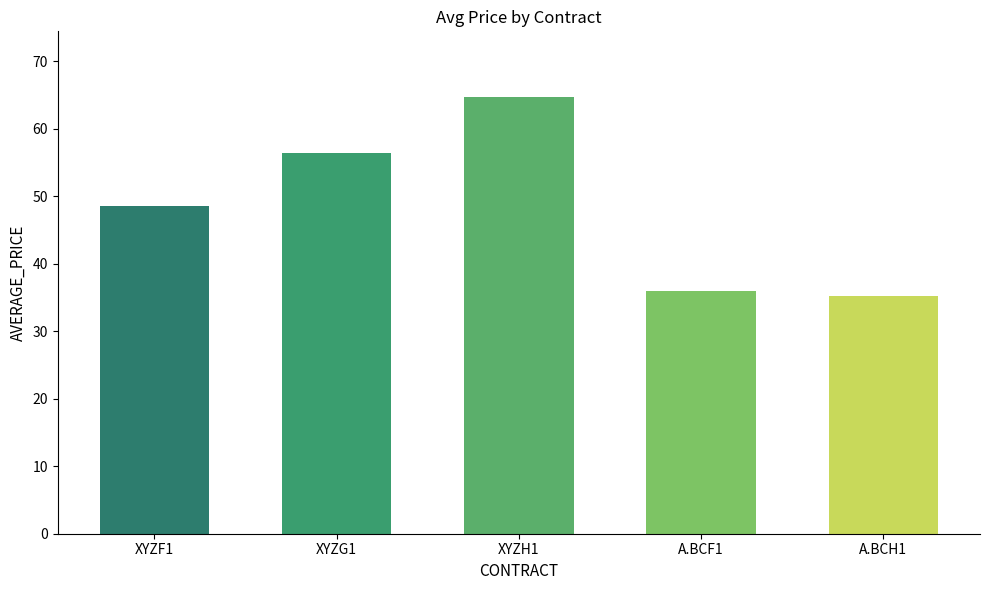

What is the difference between the maximum and minimum values?

29.5